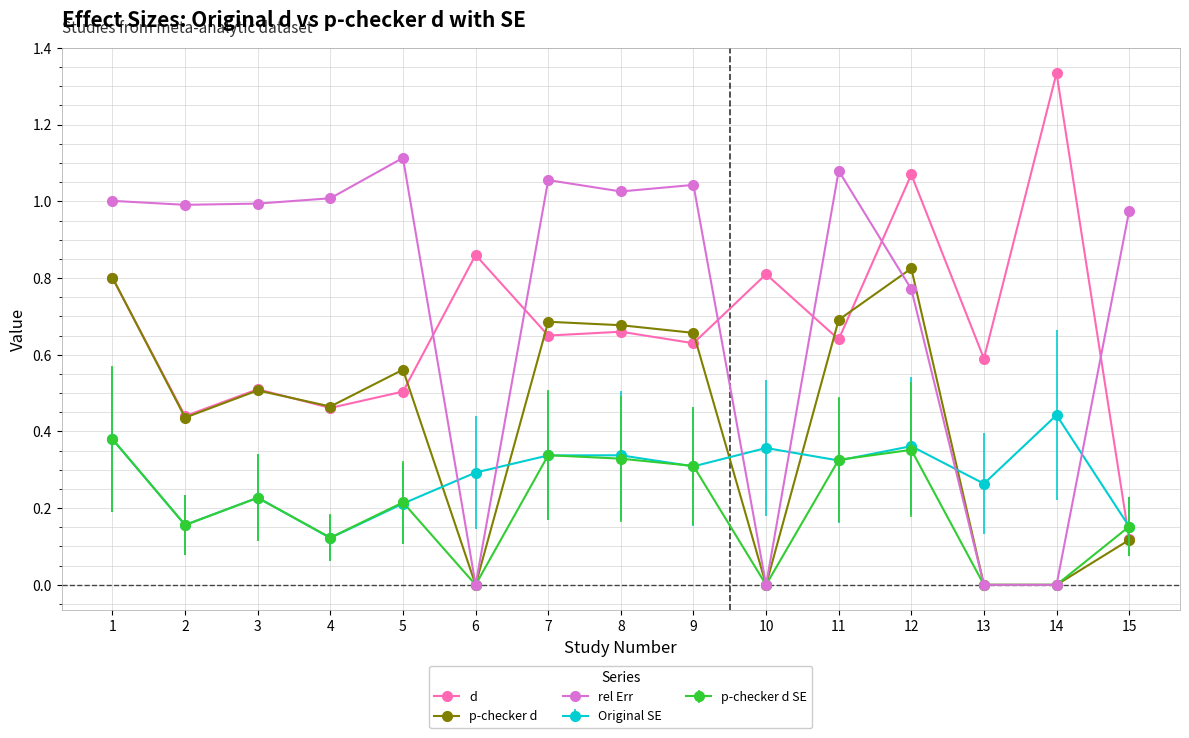

Which series changed the most between 4 and 14?

rel Err